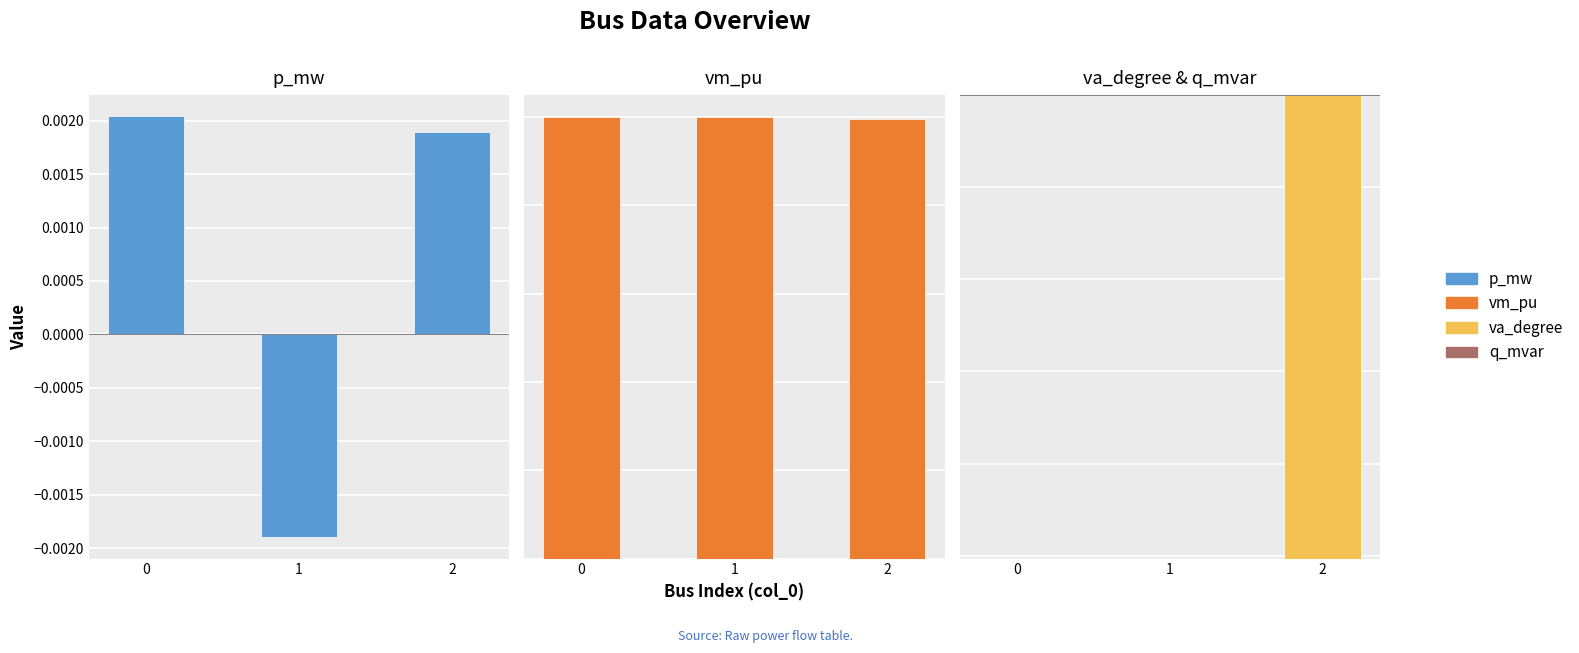

Which series changed the most between 1 and 2?

vm_pu